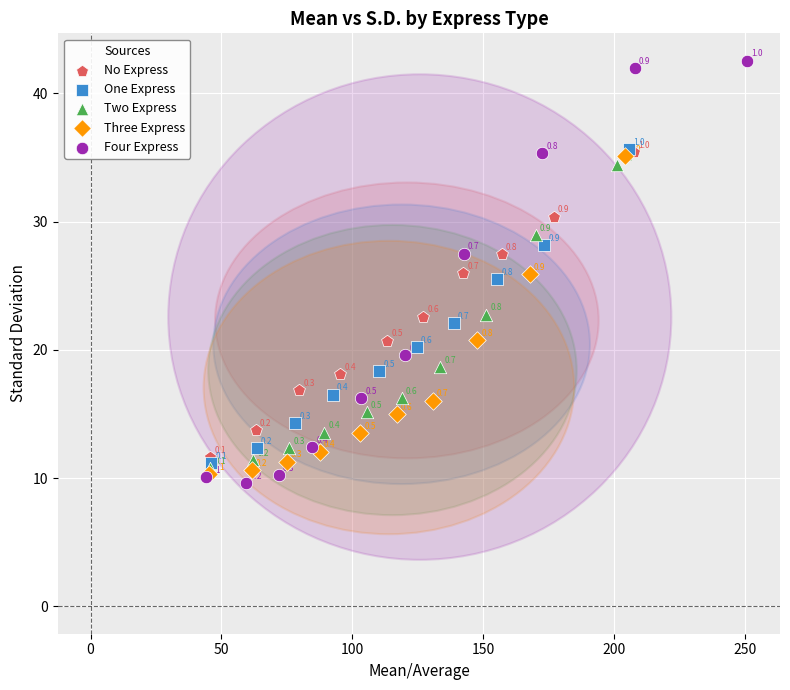

Which series has the widest spread of Y values?

Four Express